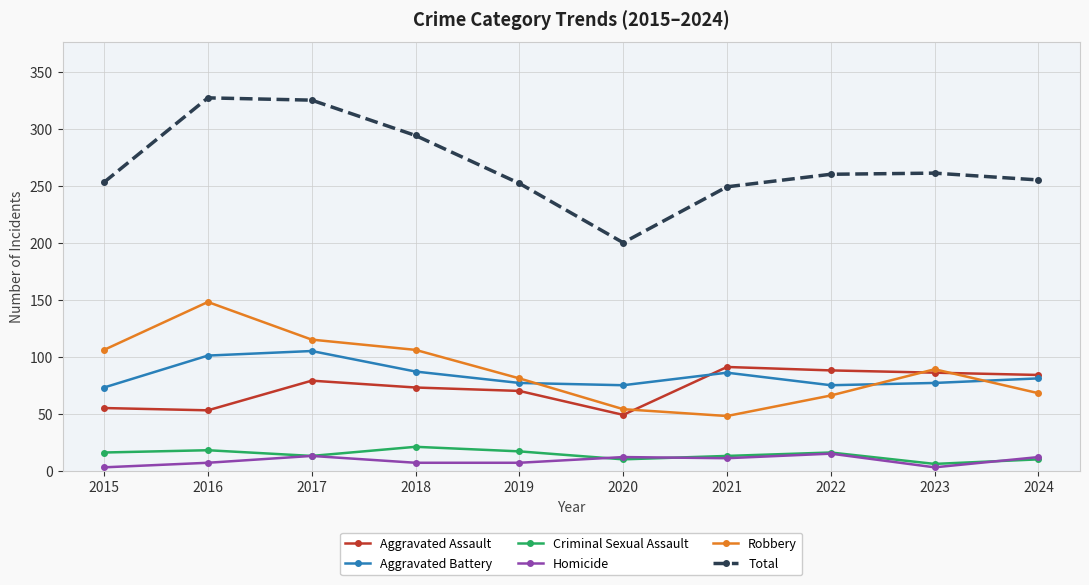

What is the total value across all series at 2024?

510